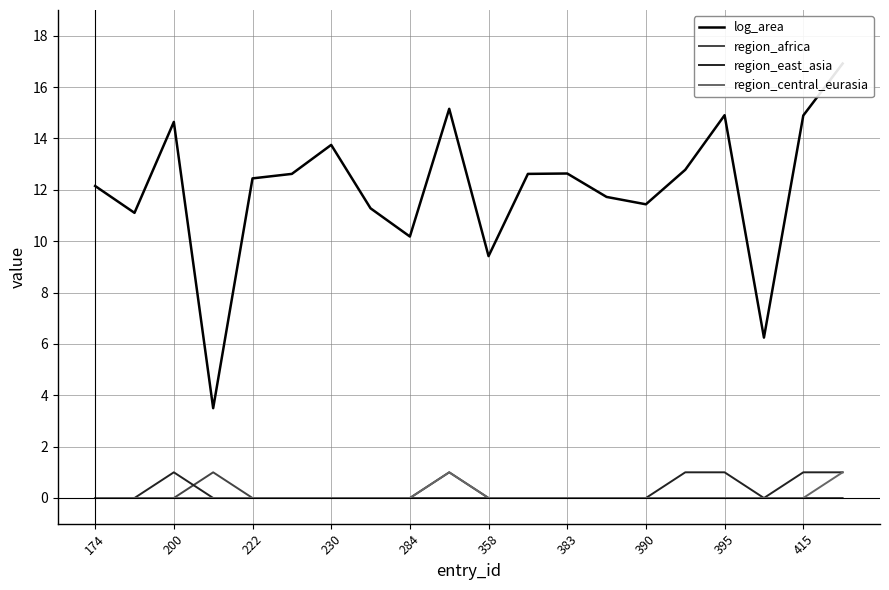

The region_africa series shows 1 at 222. True or false?

False